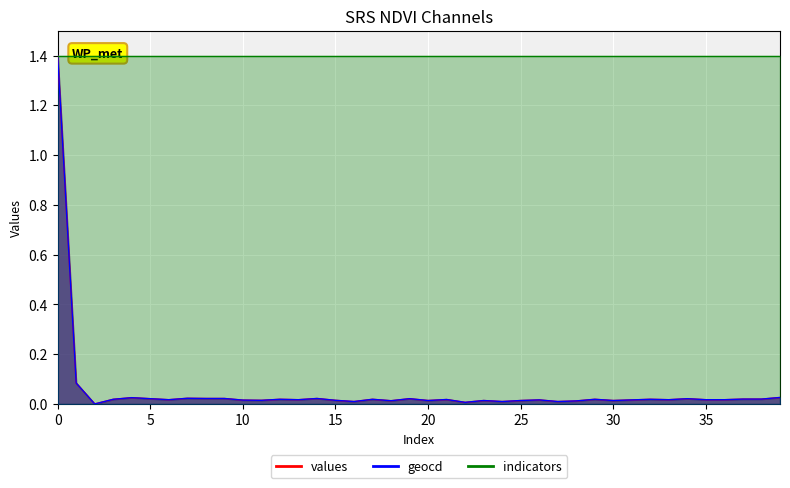

What is the maximum value for values?

1.4